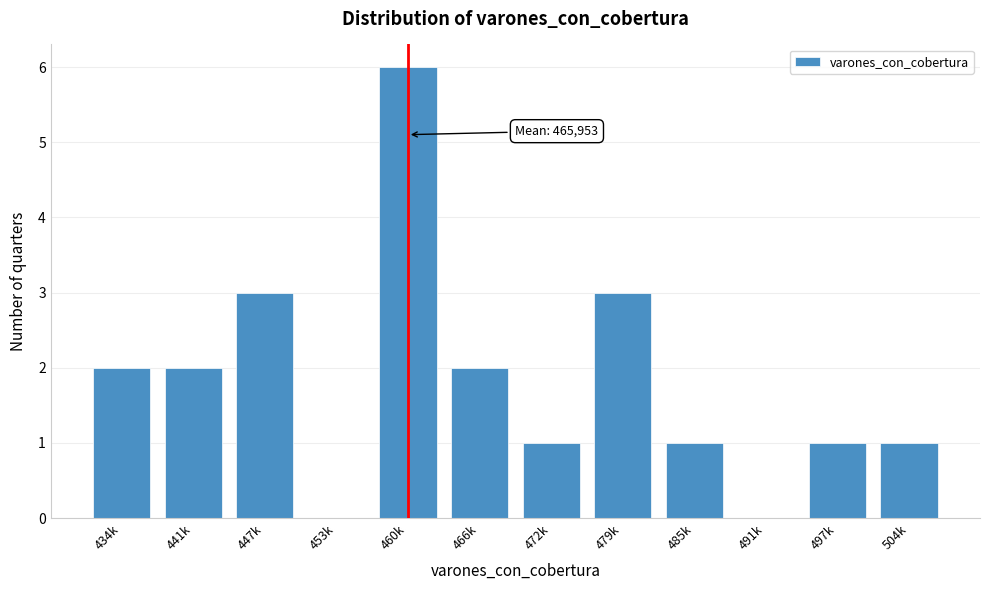

Reading right to left, what are all the values shown in this chart?

504k=1	497k=1	491k=0	485k=1	479k=3	472k=1	466k=2	460k=6	453k=0	447k=3	441k=2	434k=2